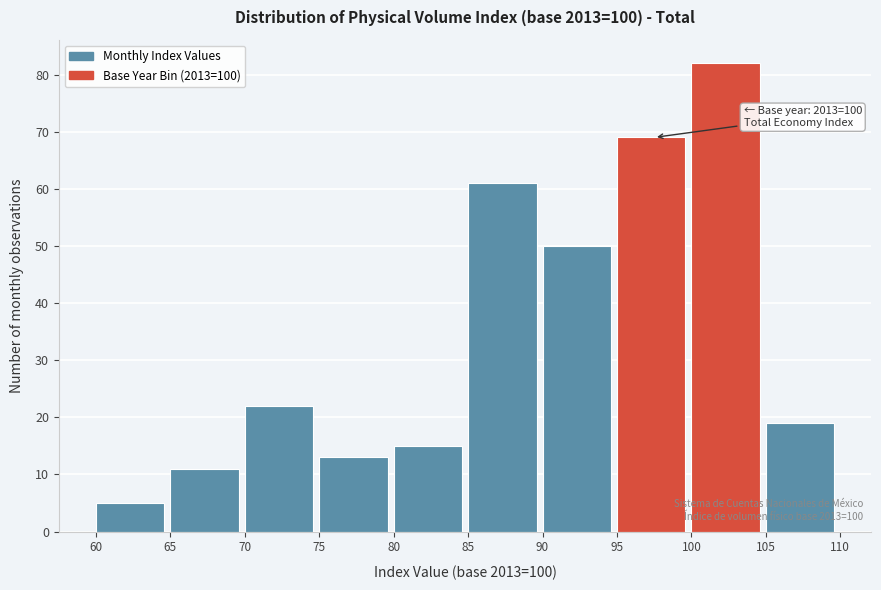

Which range on the x-axis has the tallest bar?

100 to 105